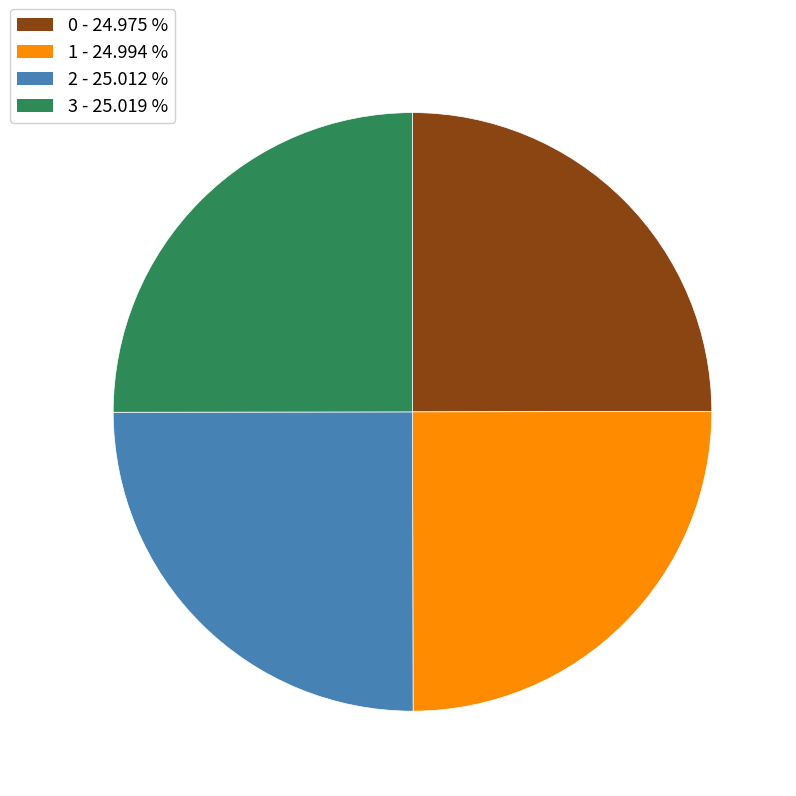

Does 3 represent more than half of the total?

No